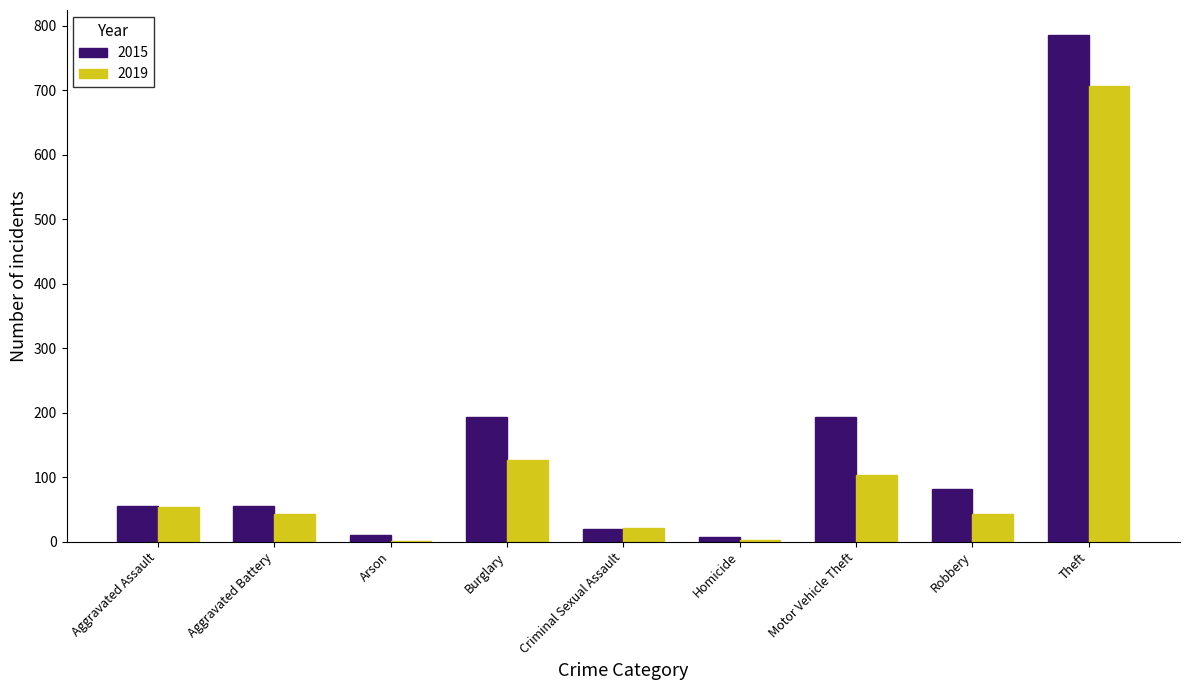

The value of 2015 at Motor Vehicle Theft is 130. True or false?

False